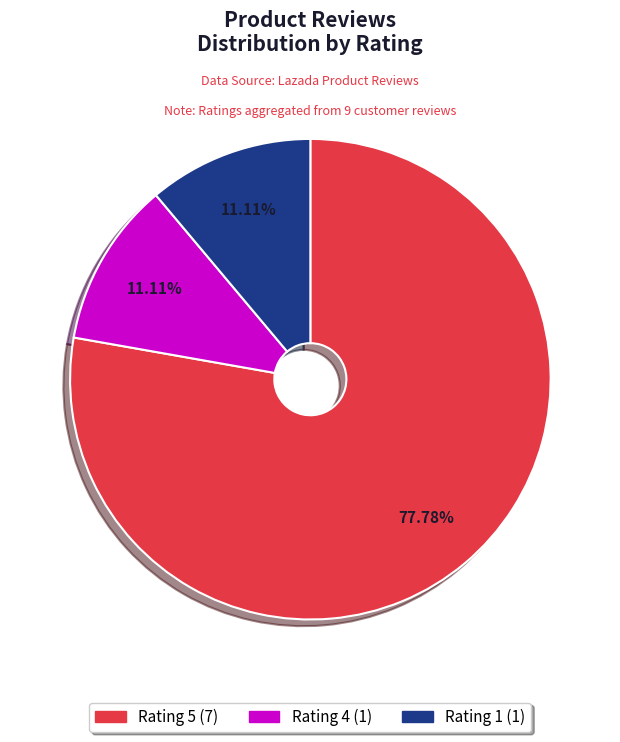

Does any single category account for the majority?

Yes